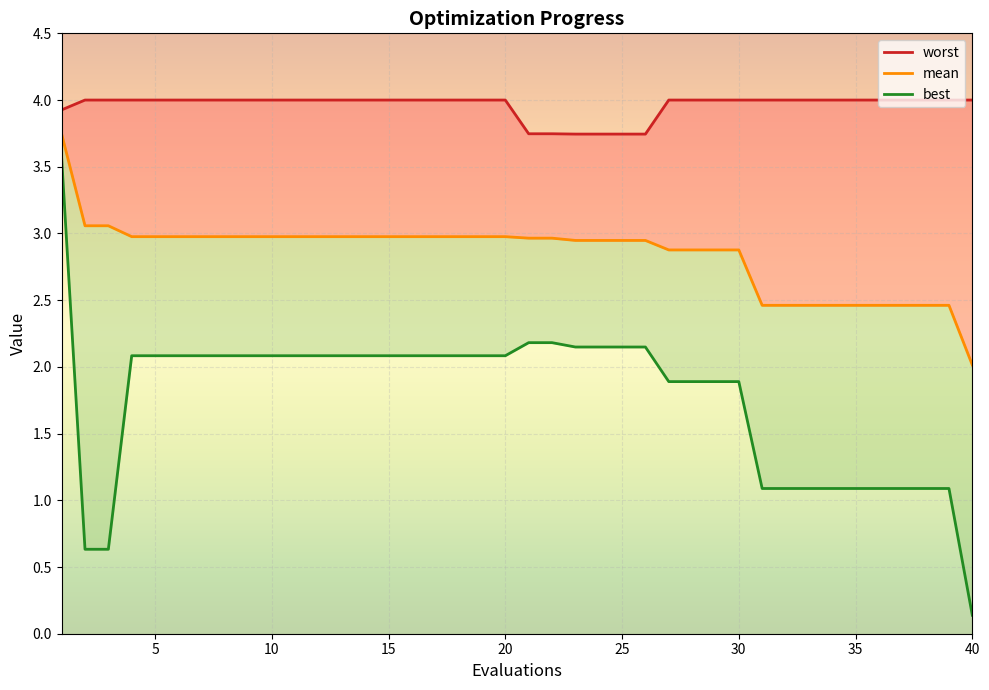

What are all the series names shown in the legend?

worst, mean, best